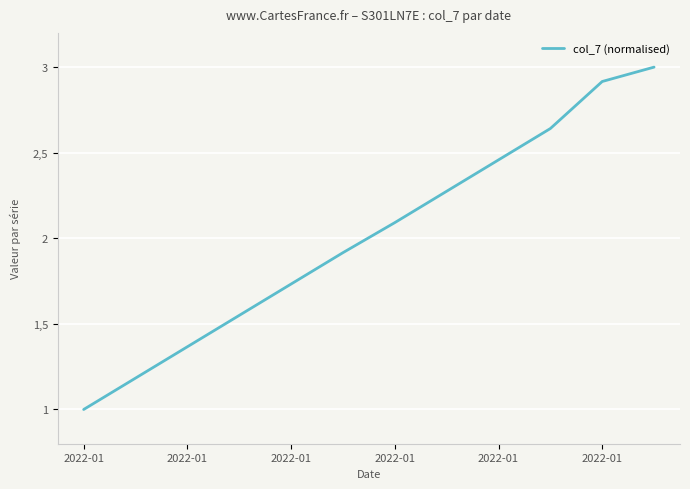

What is the average value?

2.0